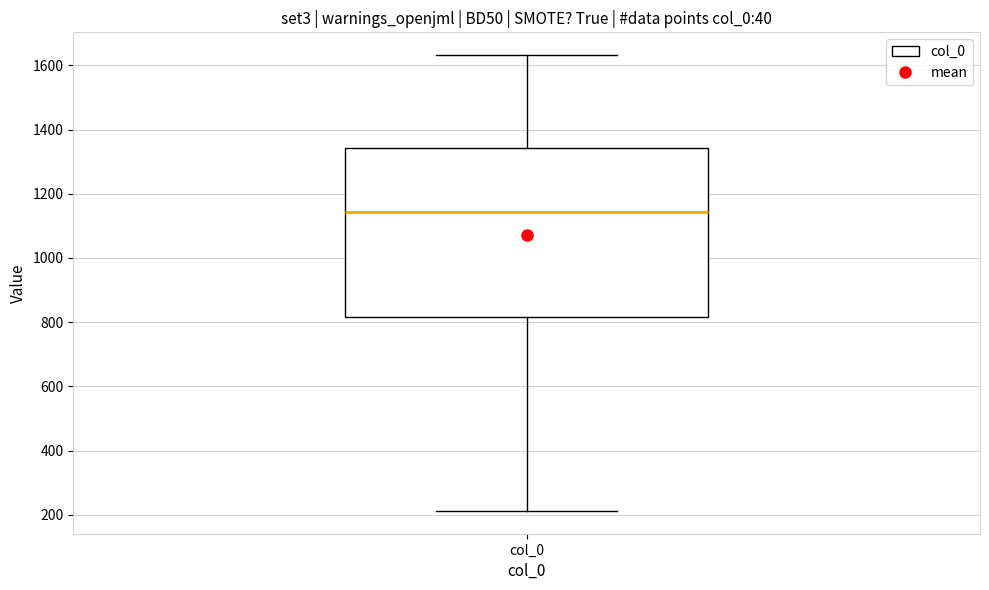

Read this box plot against the y-axis: the position of the median line, the range covered by the box, and the ends of both whiskers. The values are not printed on the chart, so give them approximately, as read against the axis.

median 1140, box 820 to 1340, whiskers 220 to 1640